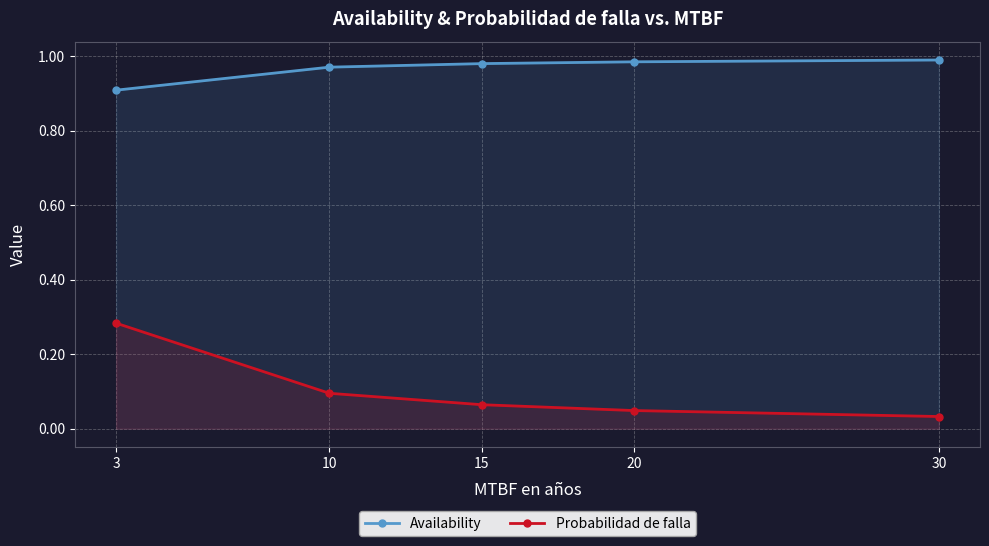

What is the spread (max minus min) of values at 10?

0.9